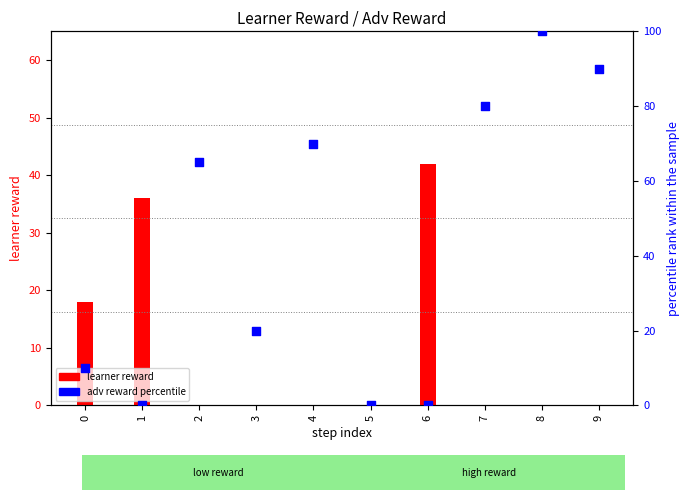

Which series has the largest Y range (max minus min)?

adv reward (percentile)